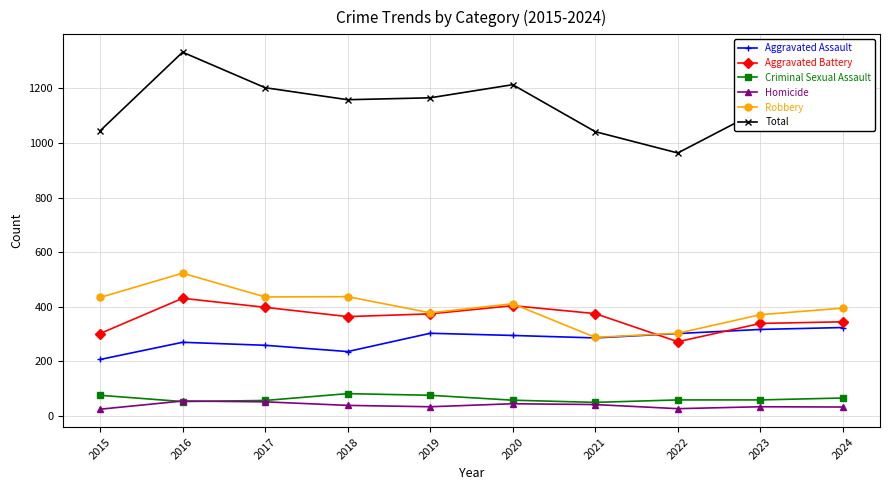

The Aggravated Battery series shows 628 at 2021. True or false?

False